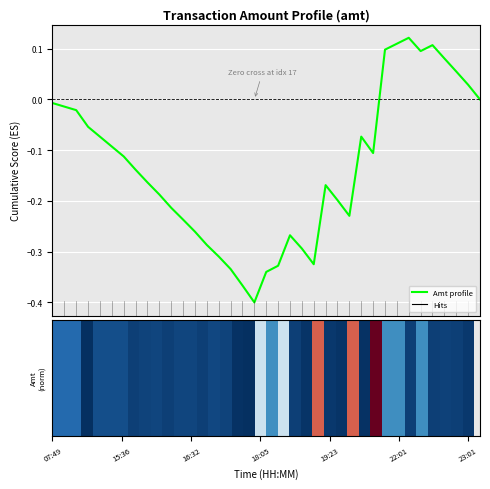

How many values are below zero?

28